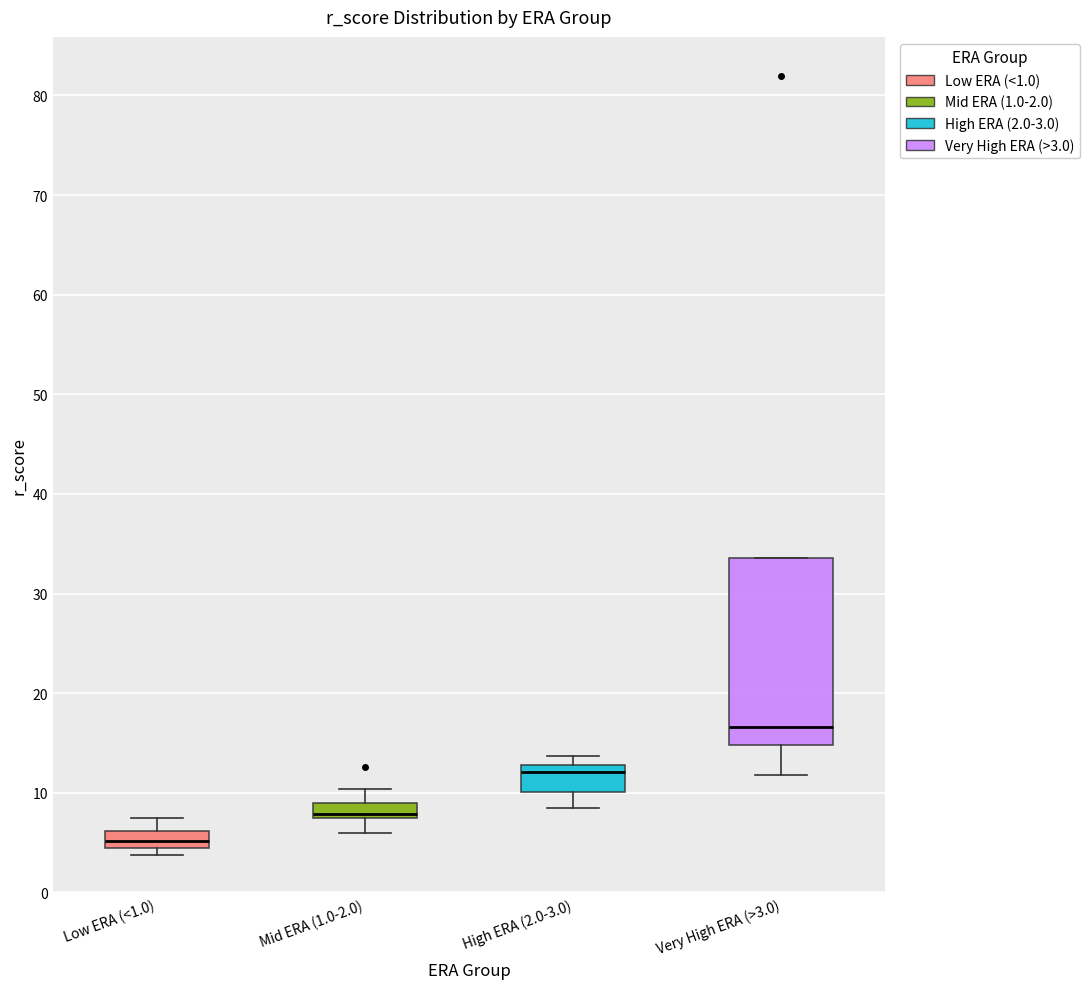

Where is the upper edge of the box for Very High ERA (>3.0) on the y-axis? The values are not printed on the chart, so give them approximately, as read against the axis.

34